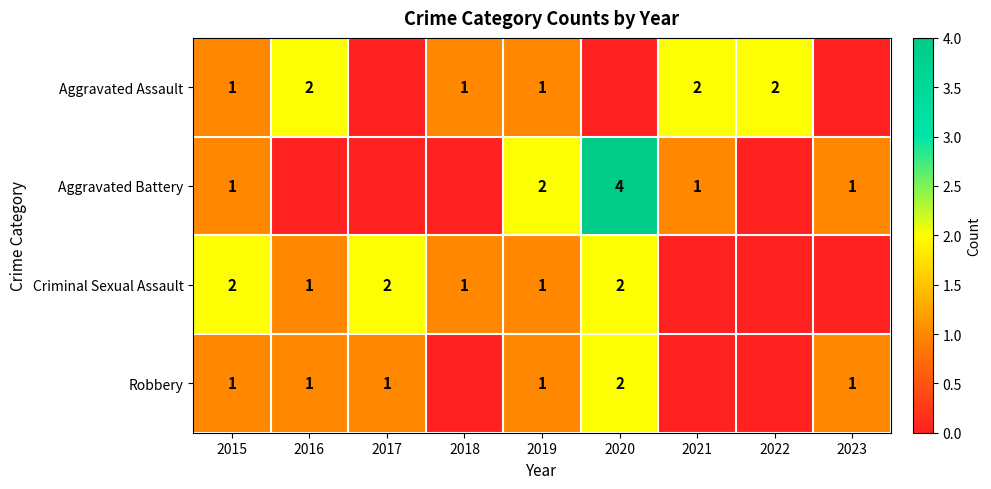

Is it true that Robbery equals 0 at 2016?

False